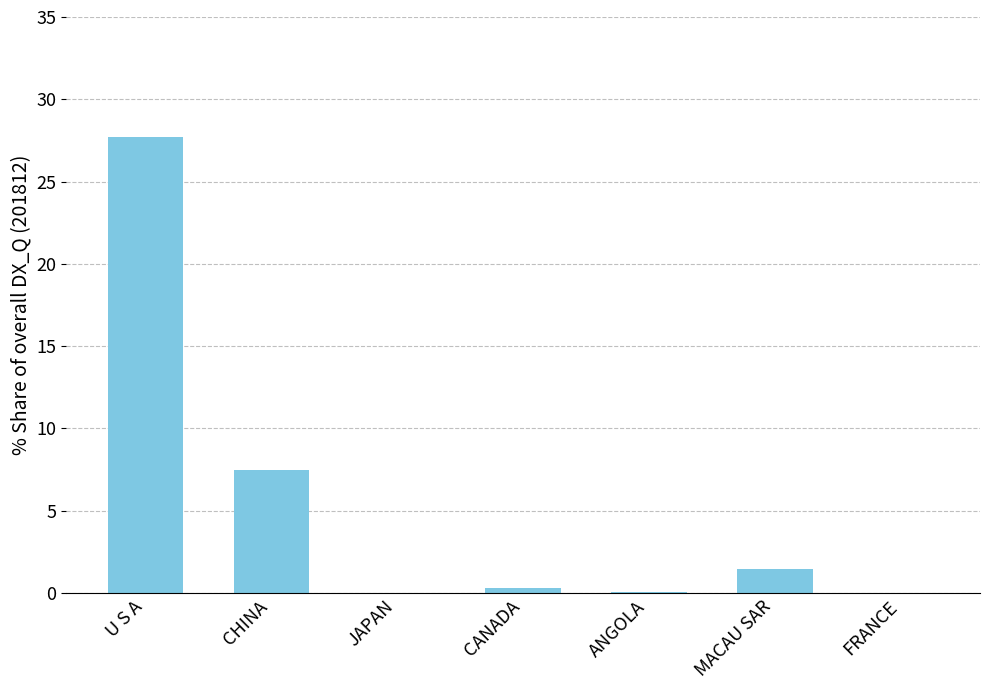

The value at JAPAN is 0.0. True or false?

True